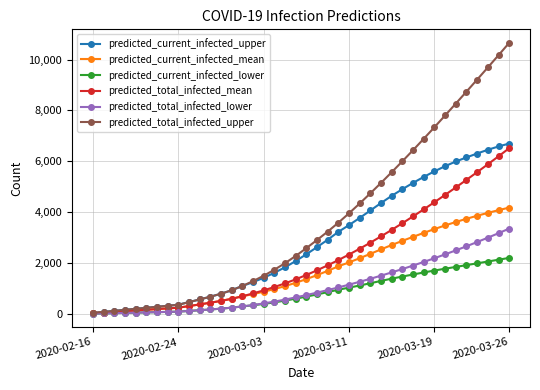

Which series has the largest range (max minus min)?

predicted_total_infected_upper